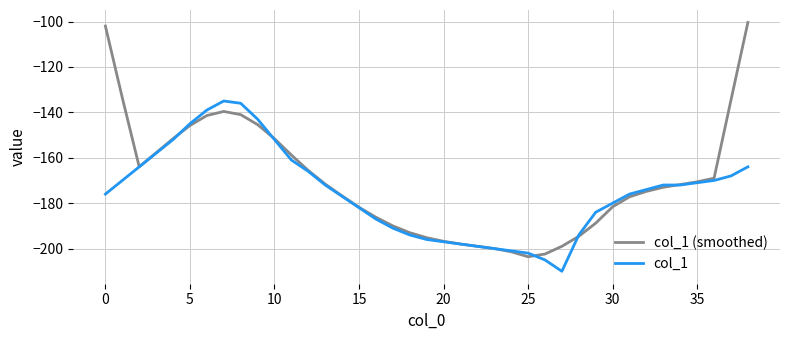

Which series has the widest spread of values?

col_1 (smoothed)